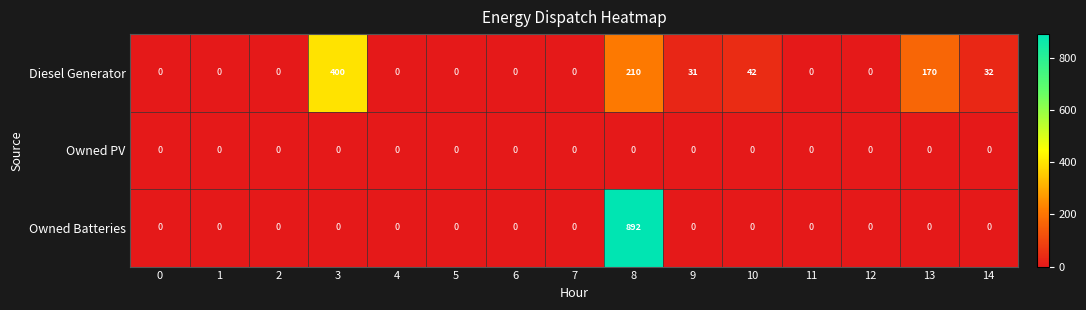

At how many categories does at least one series exceed 587?

1